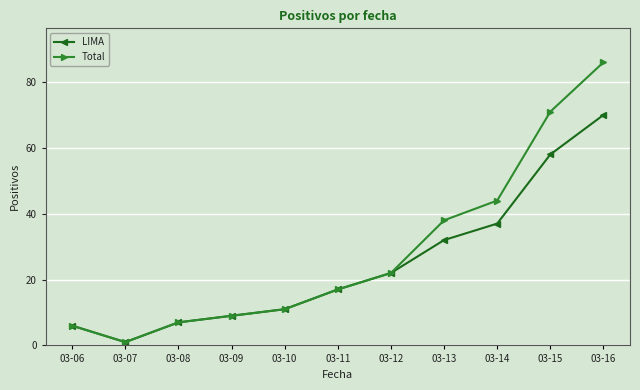

At which label is LIMA closest to 35?

03-14